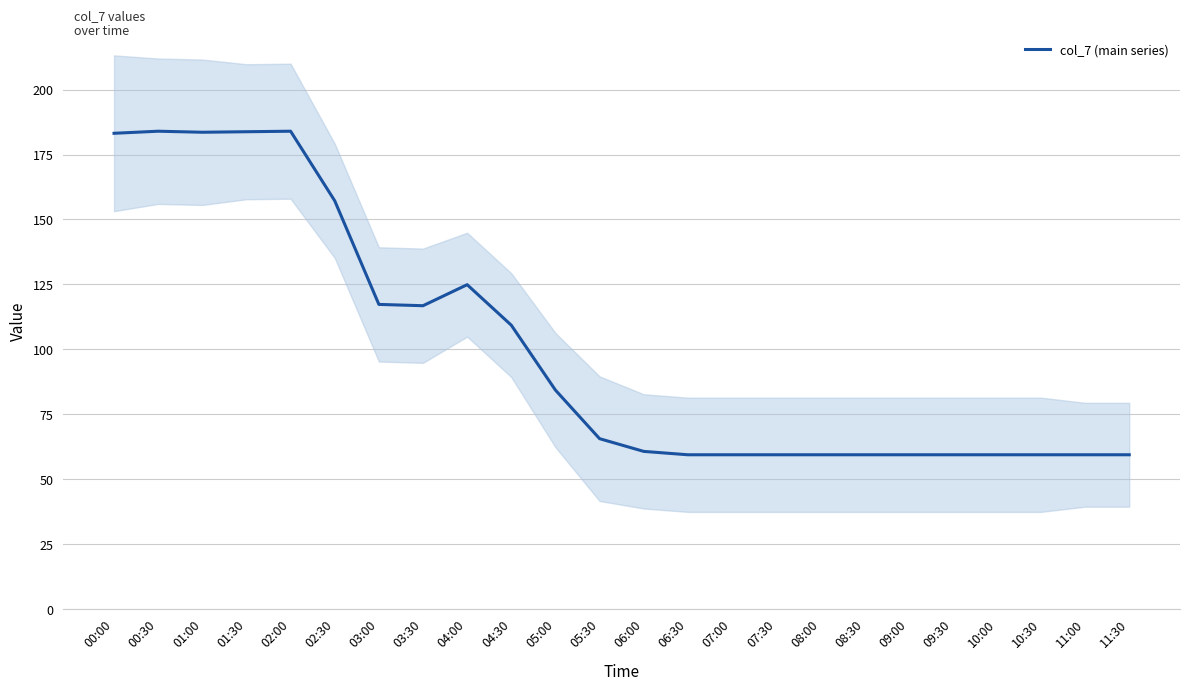

What is the label of the 23rd point from the left?

11:00